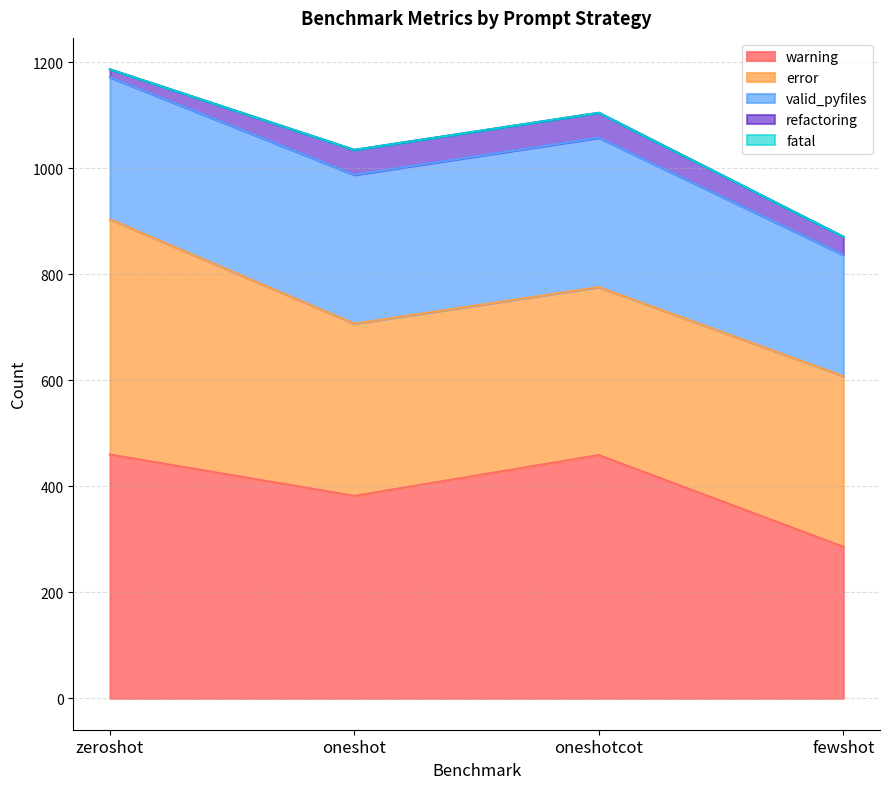

What position from the left is zeroshot?

1